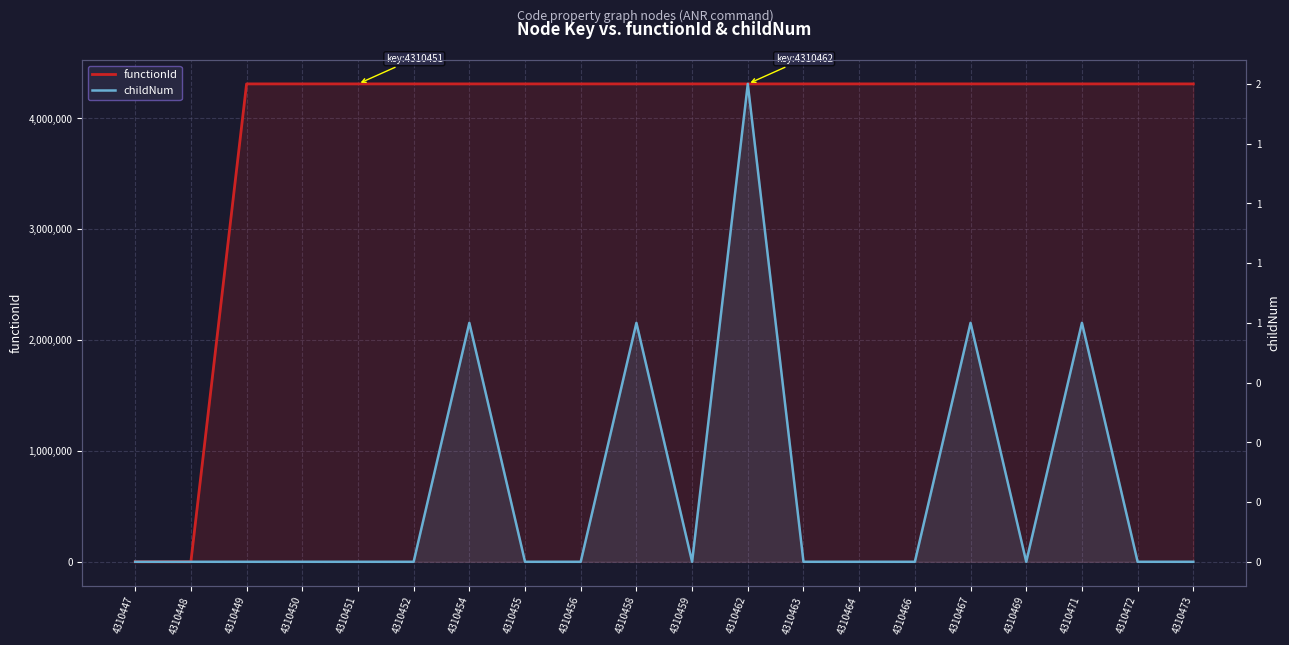

Which series has the largest total across all categories?

functionId